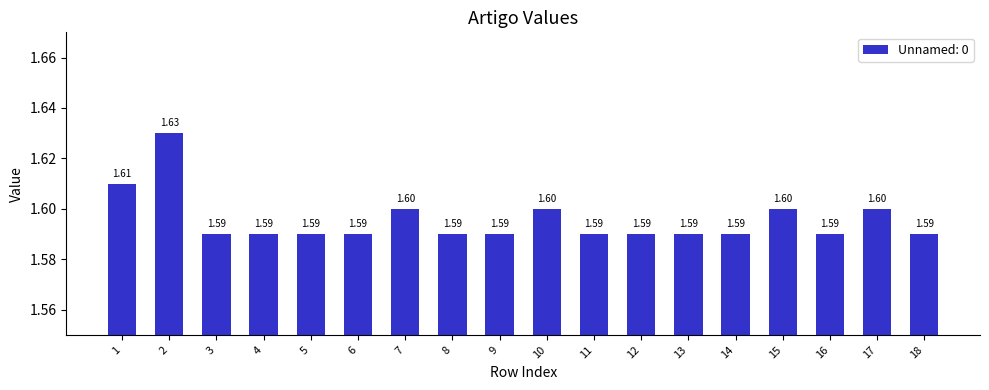

How many data points does each series have?

18